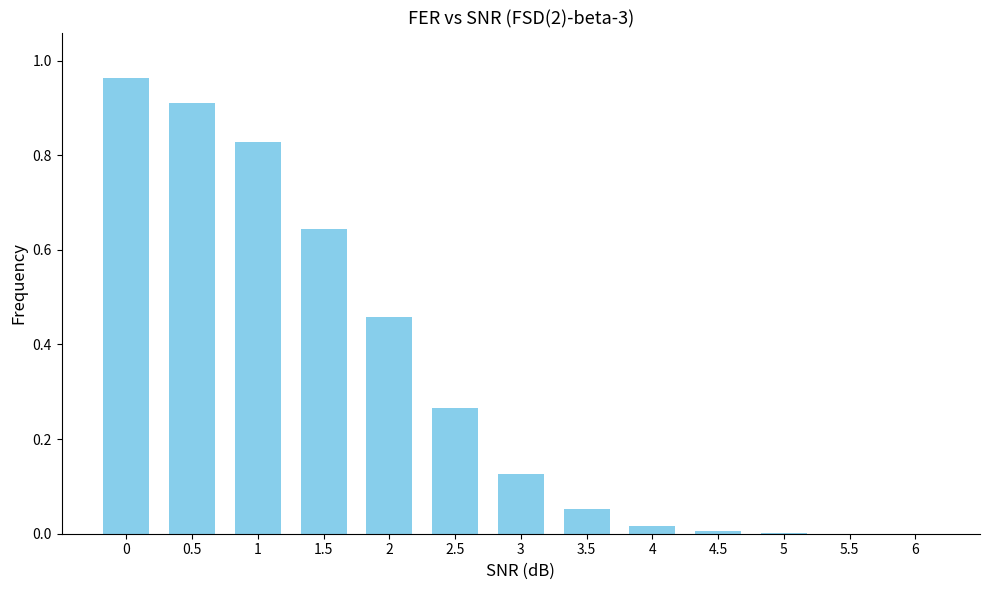

The chart shows a value of 0.0 at 5. True or false?

True